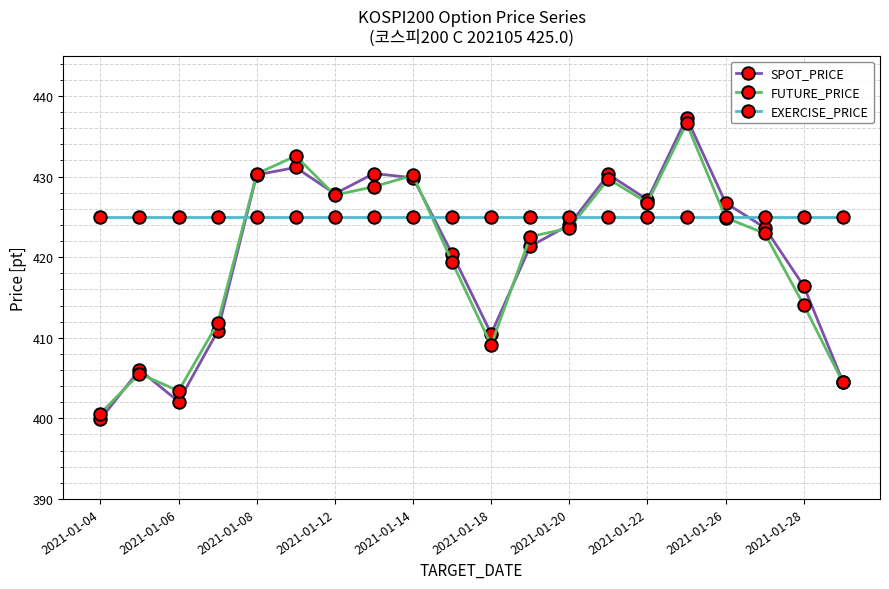

How many interior local valleys does the SPOT_PRICE series have?

4